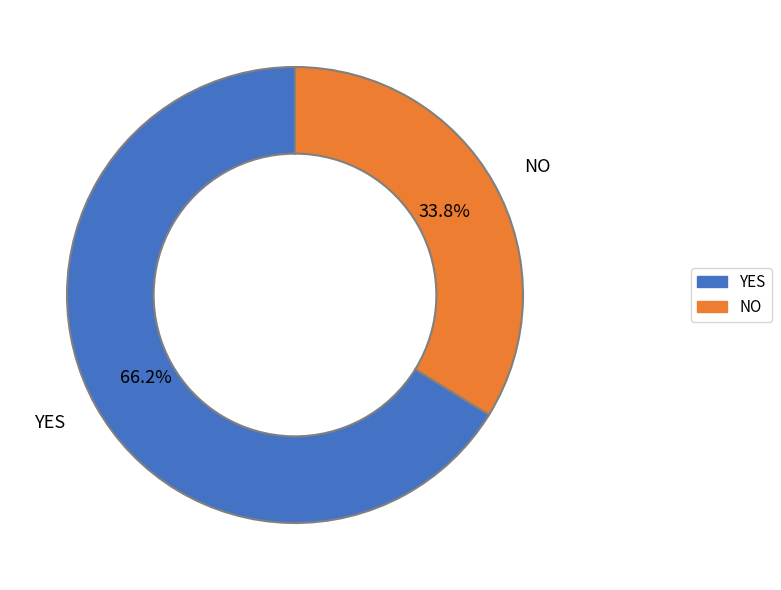

Is there a majority slice in this chart?

Yes